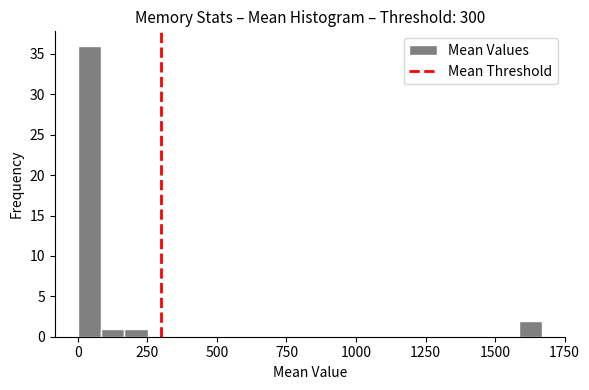

Around what value on the x-axis is the tallest bar? Give the approximate position of its centre, as read against the axis.

50